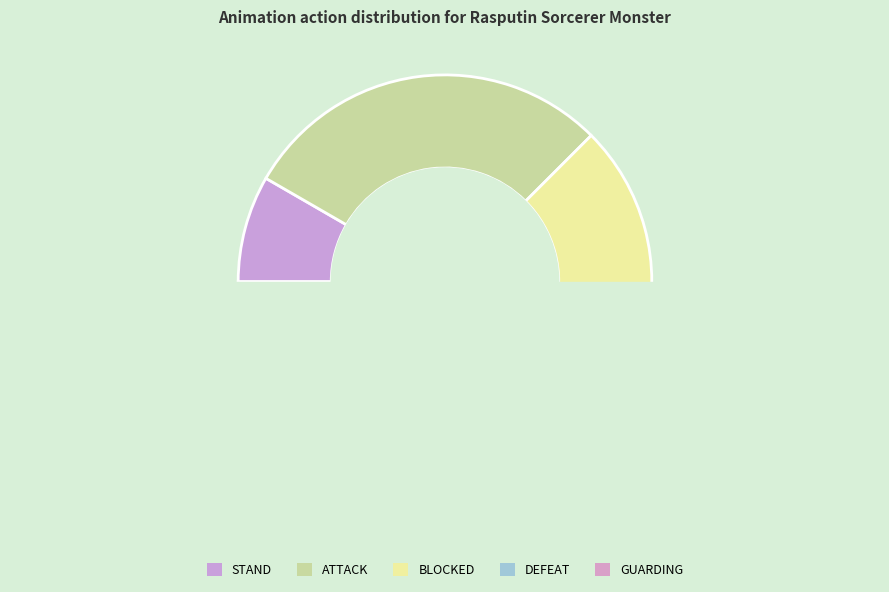

The STAND slice represents 14% of the pie. True or false?

False